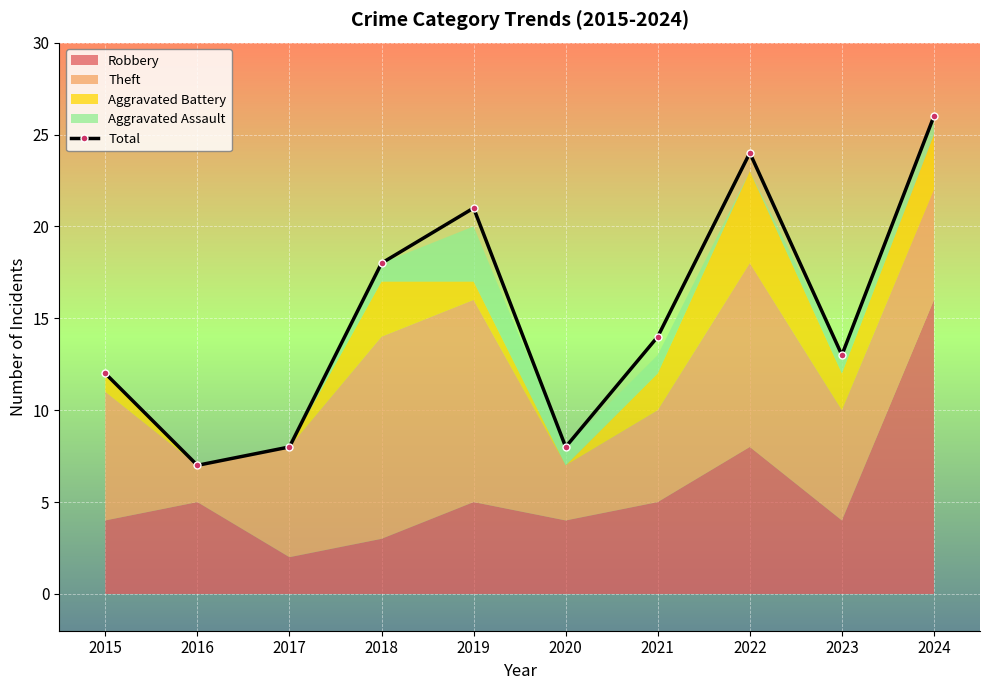

Does the chart display data point markers on the line(s)?

Yes